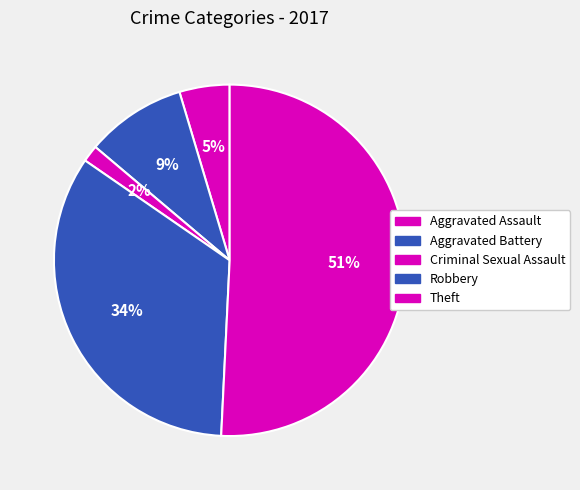

Between Theft and Criminal Sexual Assault, which is larger?

Theft